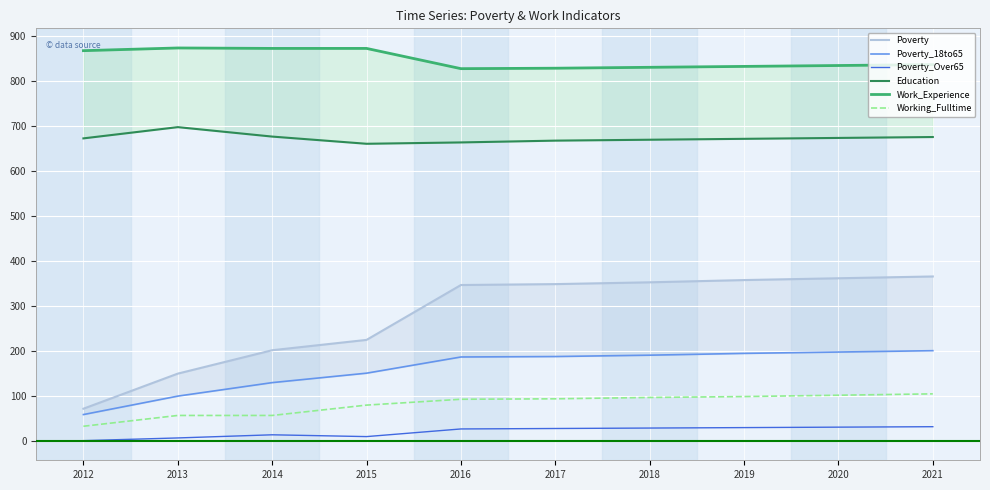

What is the difference between the highest and lowest values at 2014?

859